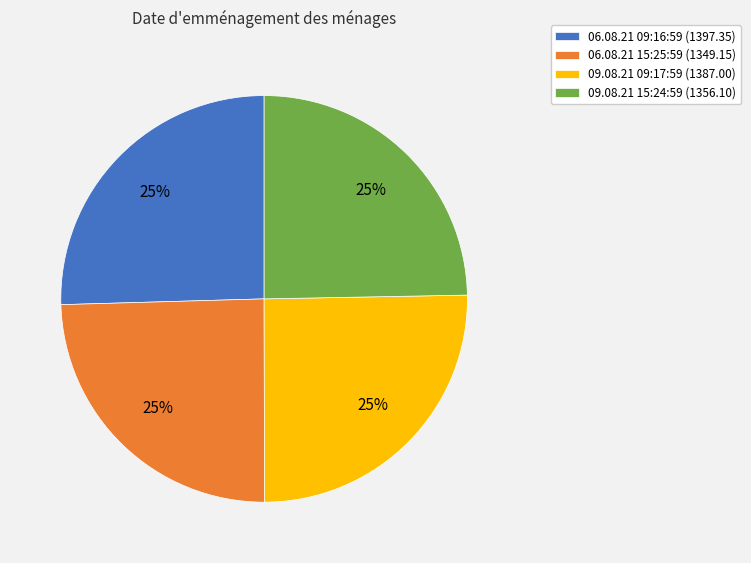

Is there any slice that represents more than half of the pie?

No